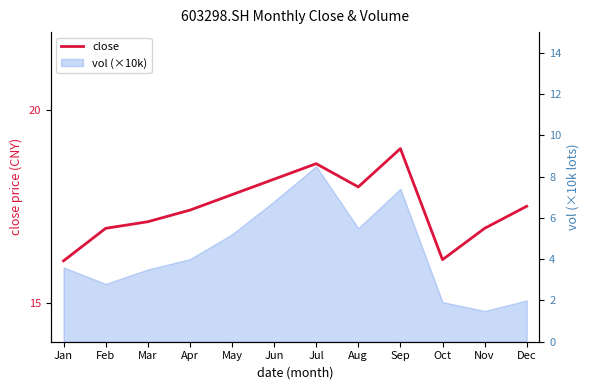

Which has a higher value, Oct or Jan?

Oct